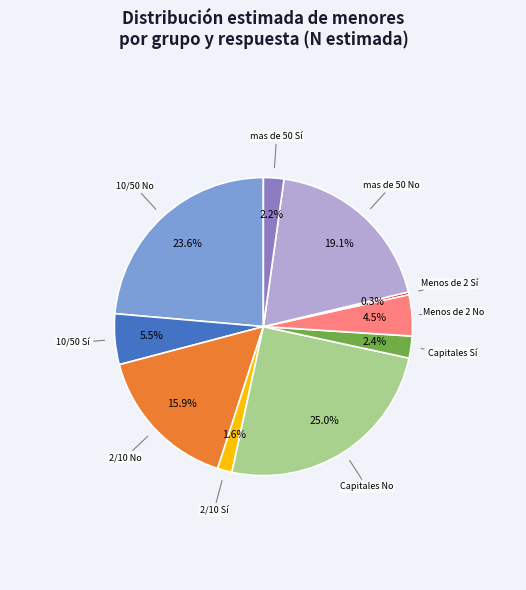

Count the number of slices in the pie.

10